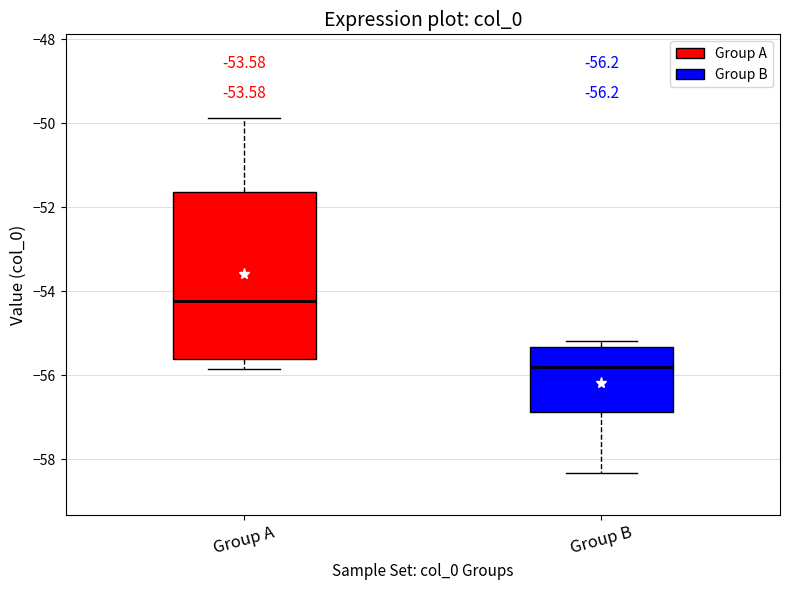

Which box has the lowest median line?

Group B